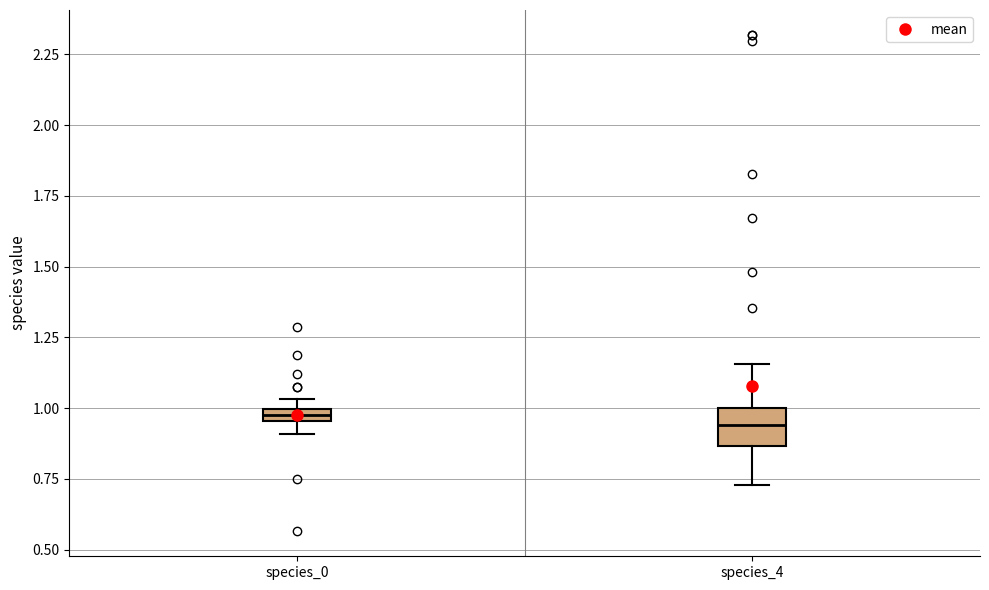

Which box is the tallest, from its lower edge to its upper edge?

species_4